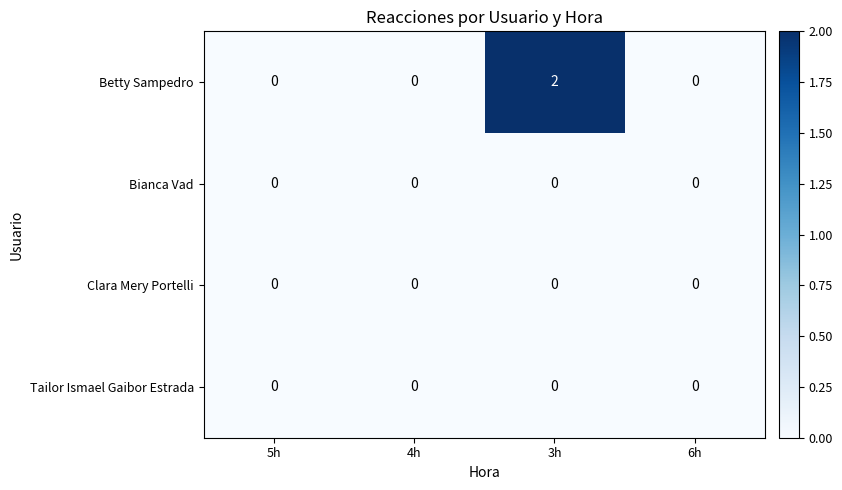

At how many categories does at least one series exceed 1?

1